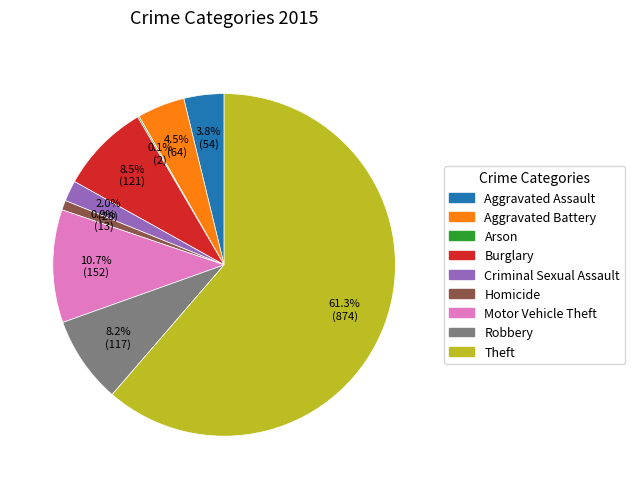

Is Theft the majority of the pie?

Yes